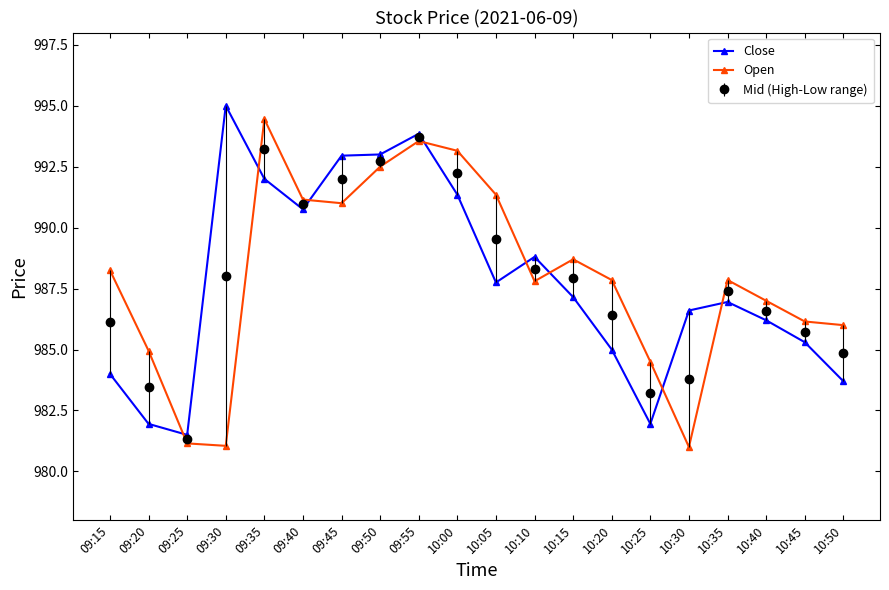

What position from the left is 10:50?

20